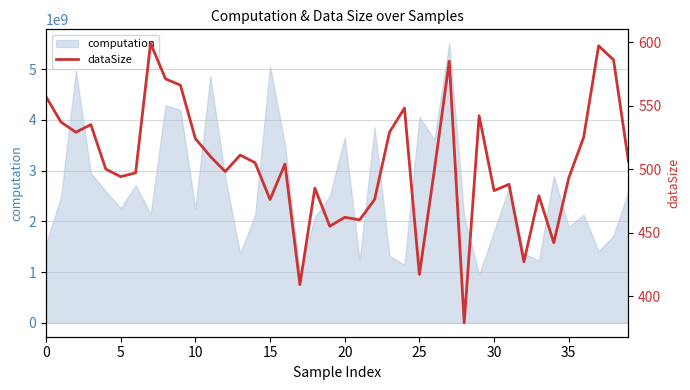

True or false: the data shows 462 at 20.

True